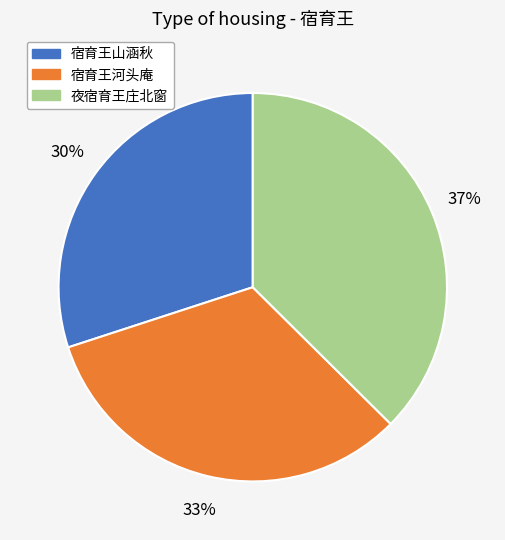

To the nearest percent, what portion does 宿育王河头庵 represent?

33%